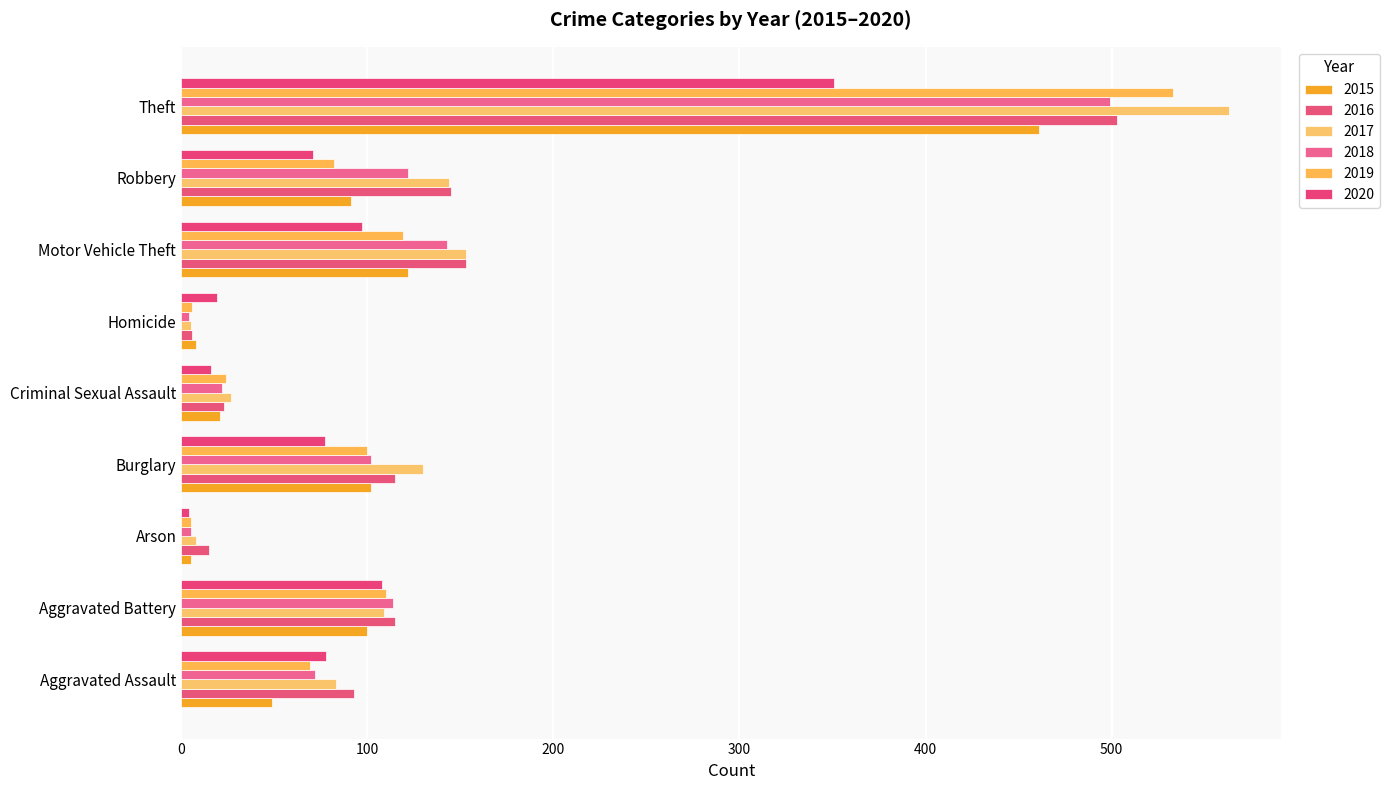

How many categories are shown in the chart?

9